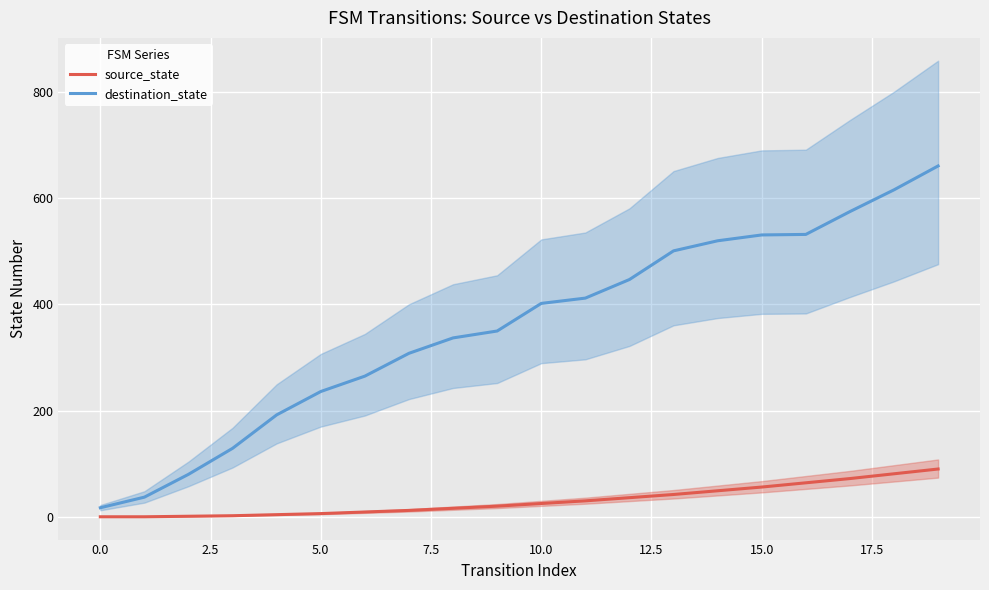

True or false: destination_state has more than 1 points higher than both neighbors.

False